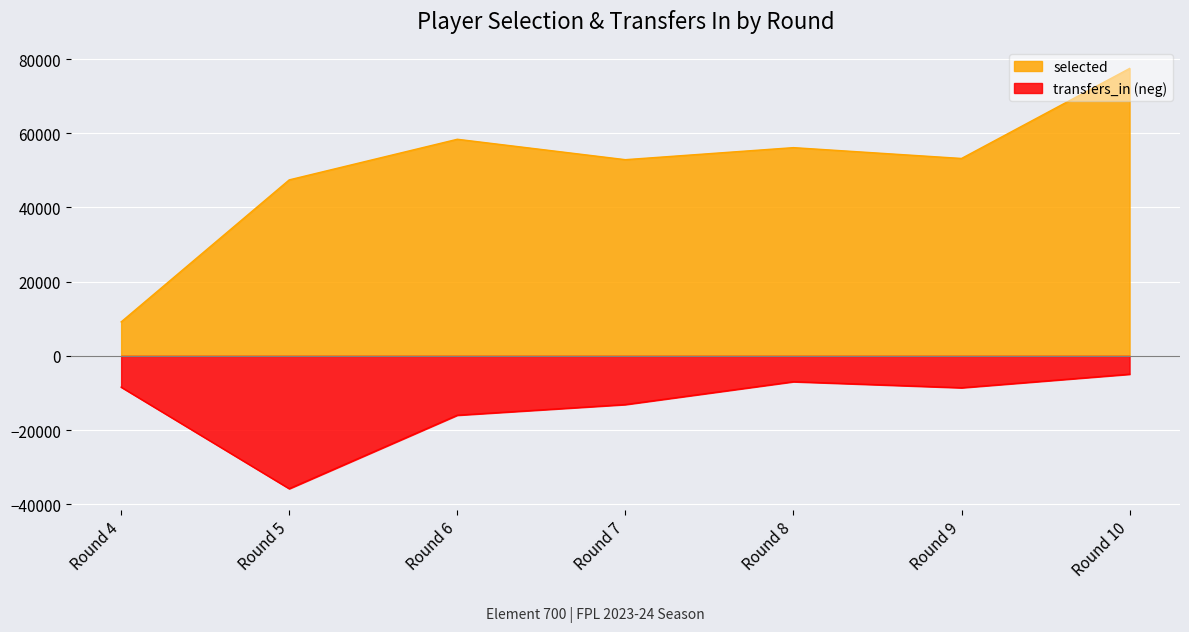

Rank the series by their maximum value, from lowest to highest.

transfers_in (neg), selected